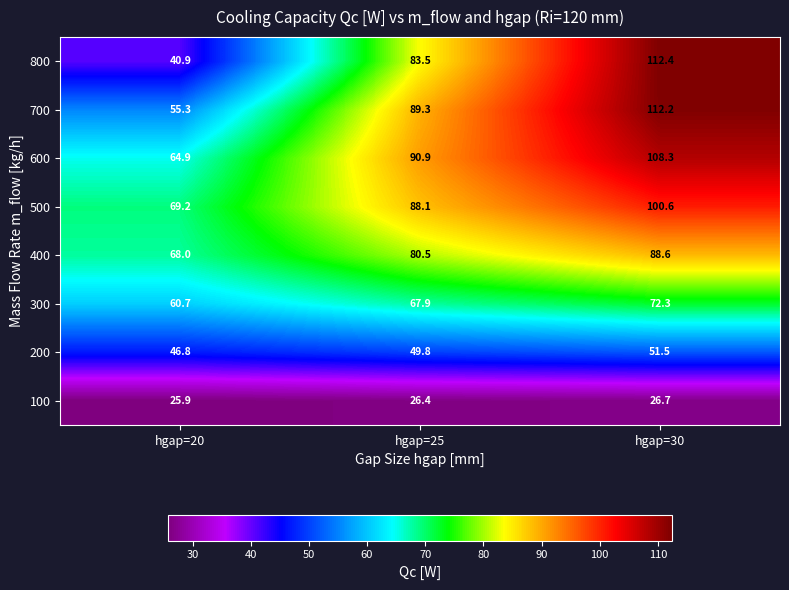

Reading right to left, what are all the values shown in this chart?

800: 112.4	83.5	40.9
700: 112.2	89.3	55.3
600: 108.3	90.9	64.9
500: 100.6	88.1	69.2
400: 88.6	80.5	68.0
300: 72.3	67.9	60.7
200: 51.5	49.8	46.8
100: 26.7	26.4	25.9